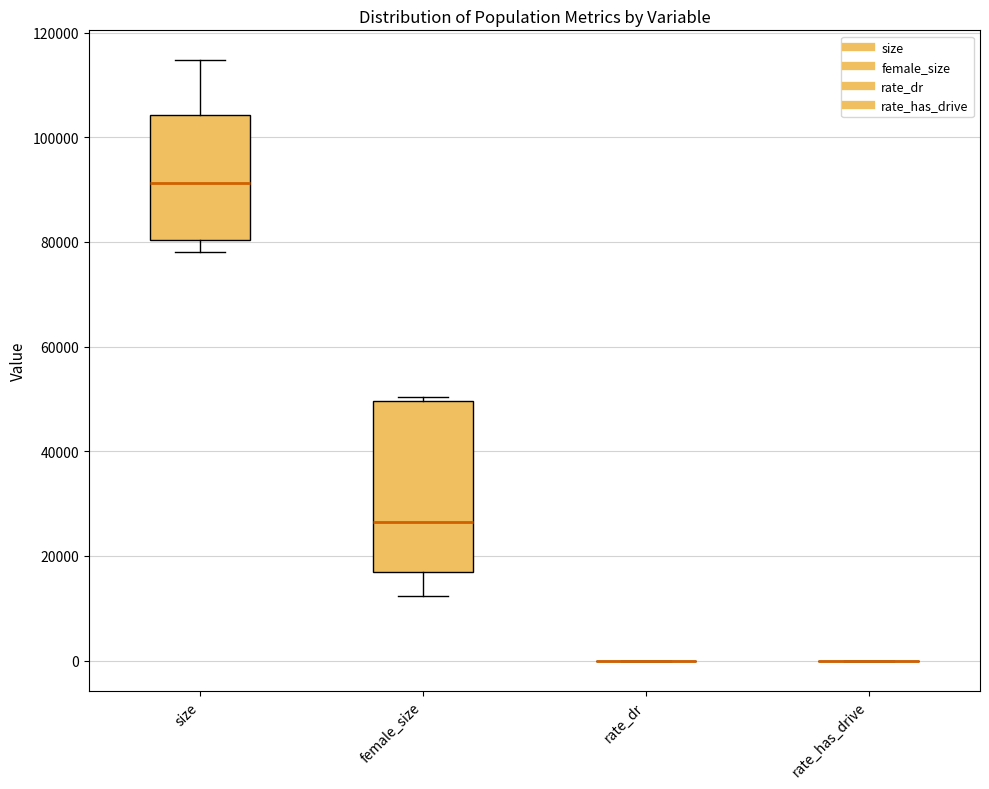

Comparing the boxes themselves (not the whiskers), which one is the tallest?

female_size